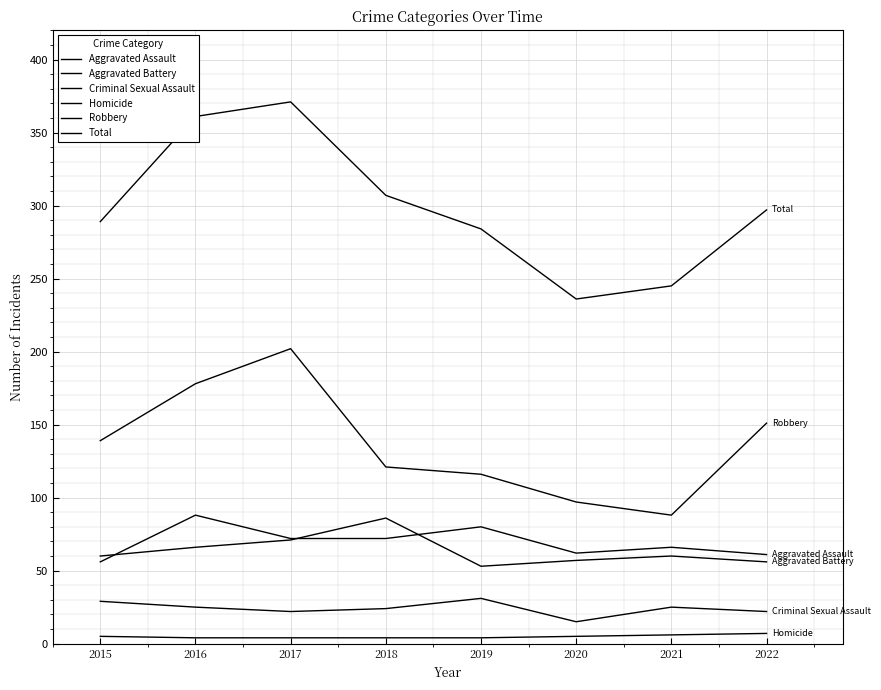

Does the chart display data point markers on the line(s)?

No